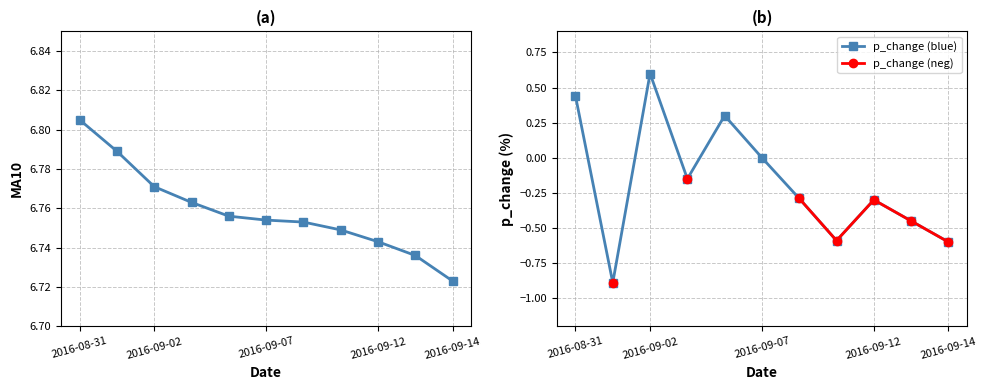

Which label corresponds to the largest value in the chart?

2016-08-31